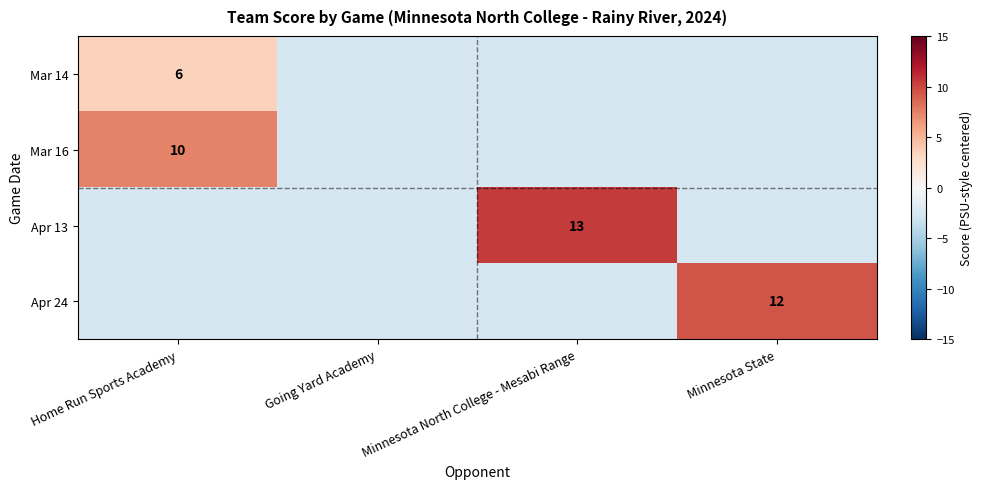

What is the difference between the maximum and minimum values in the Mar 14 series?

6.0